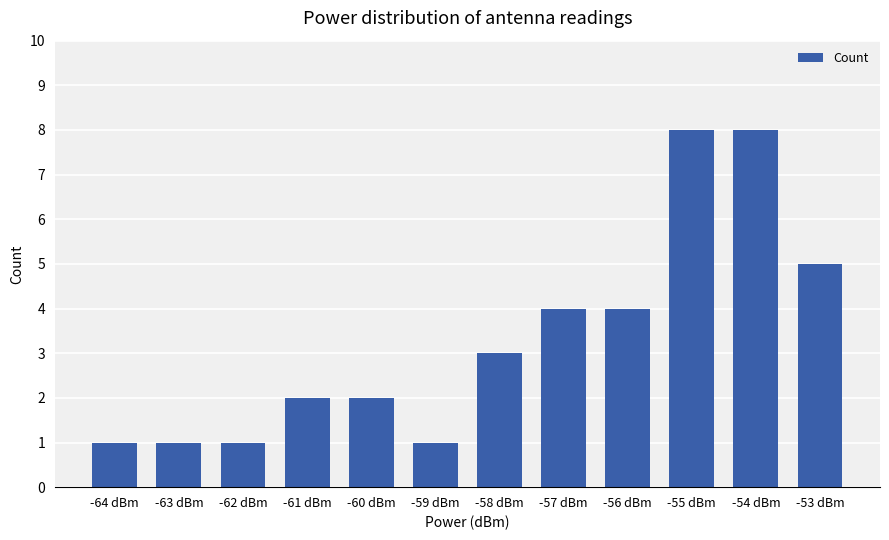

Which has a higher value, -55 dBm or -56 dBm?

-55 dBm